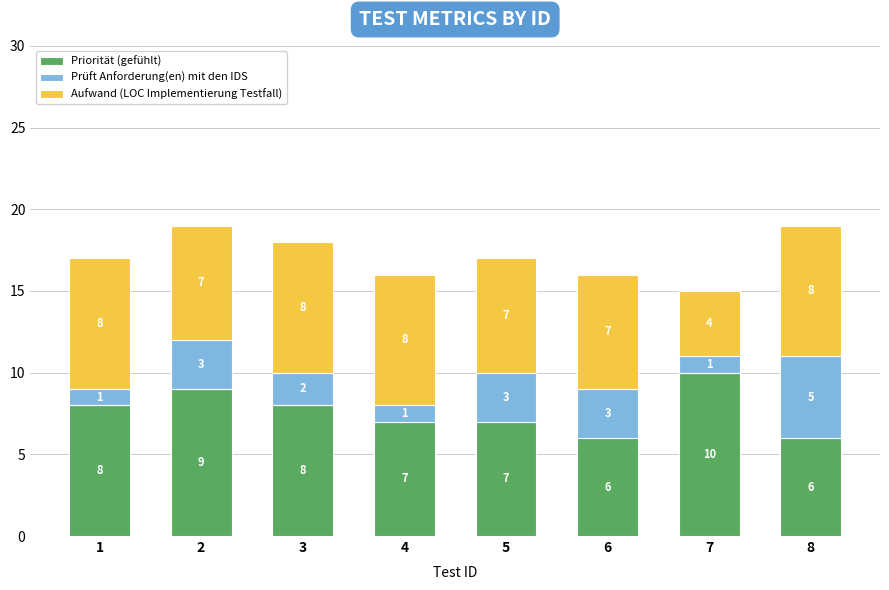

Reading left to right, transcribe the values for Priorität (gefühlt).

8	9	8	7	7	6	10	6